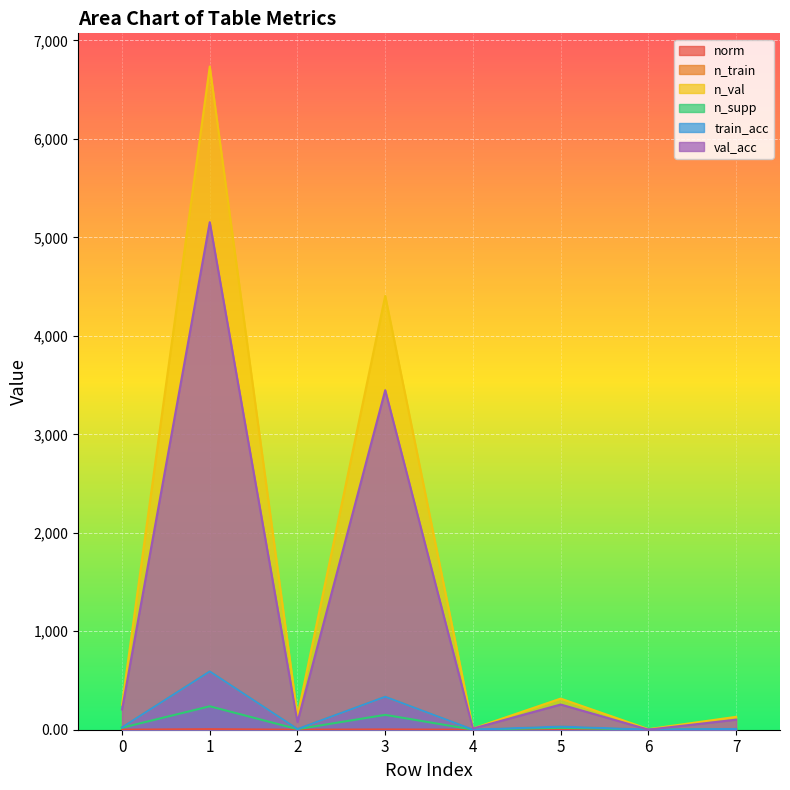

What is the value of the n_train point at the 7th from the left?

1.0